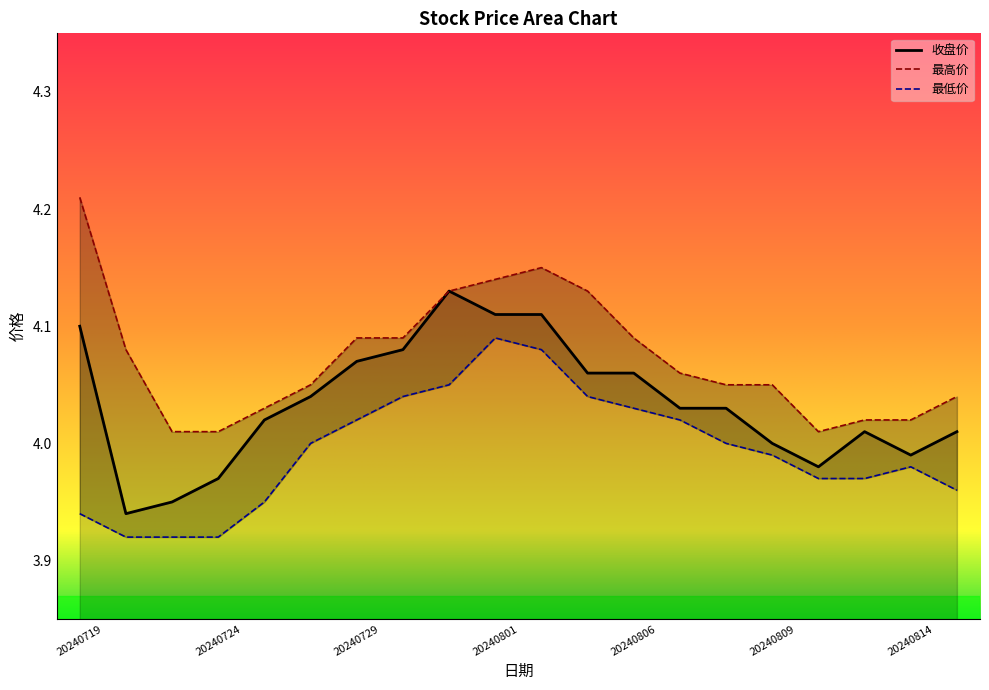

True or false: 最高价 and 最低价 cross at least once.

False